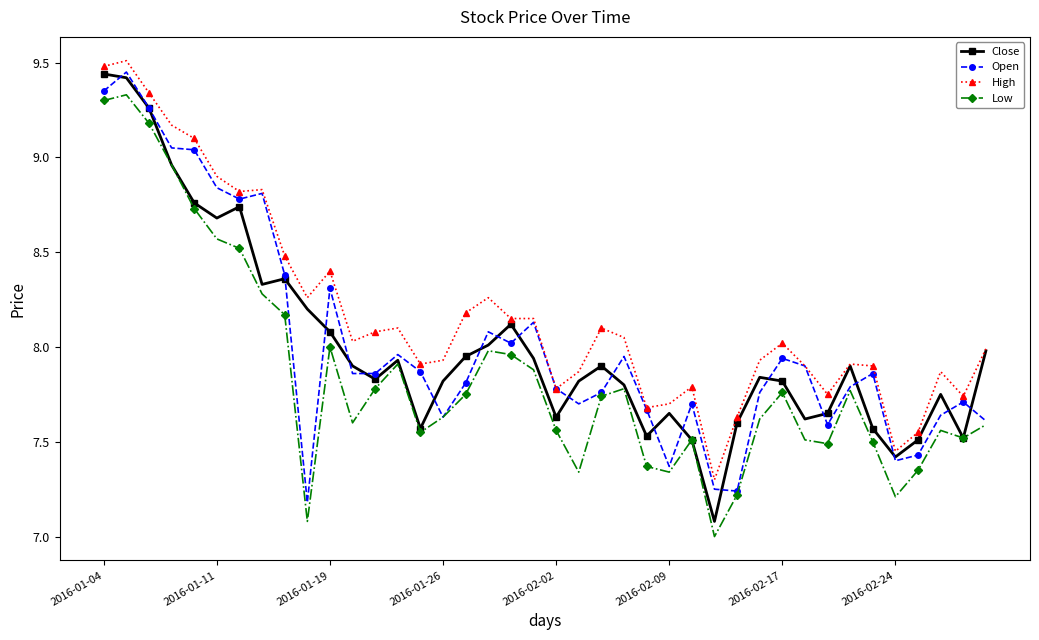

What is the sum of all Low values?

313.9